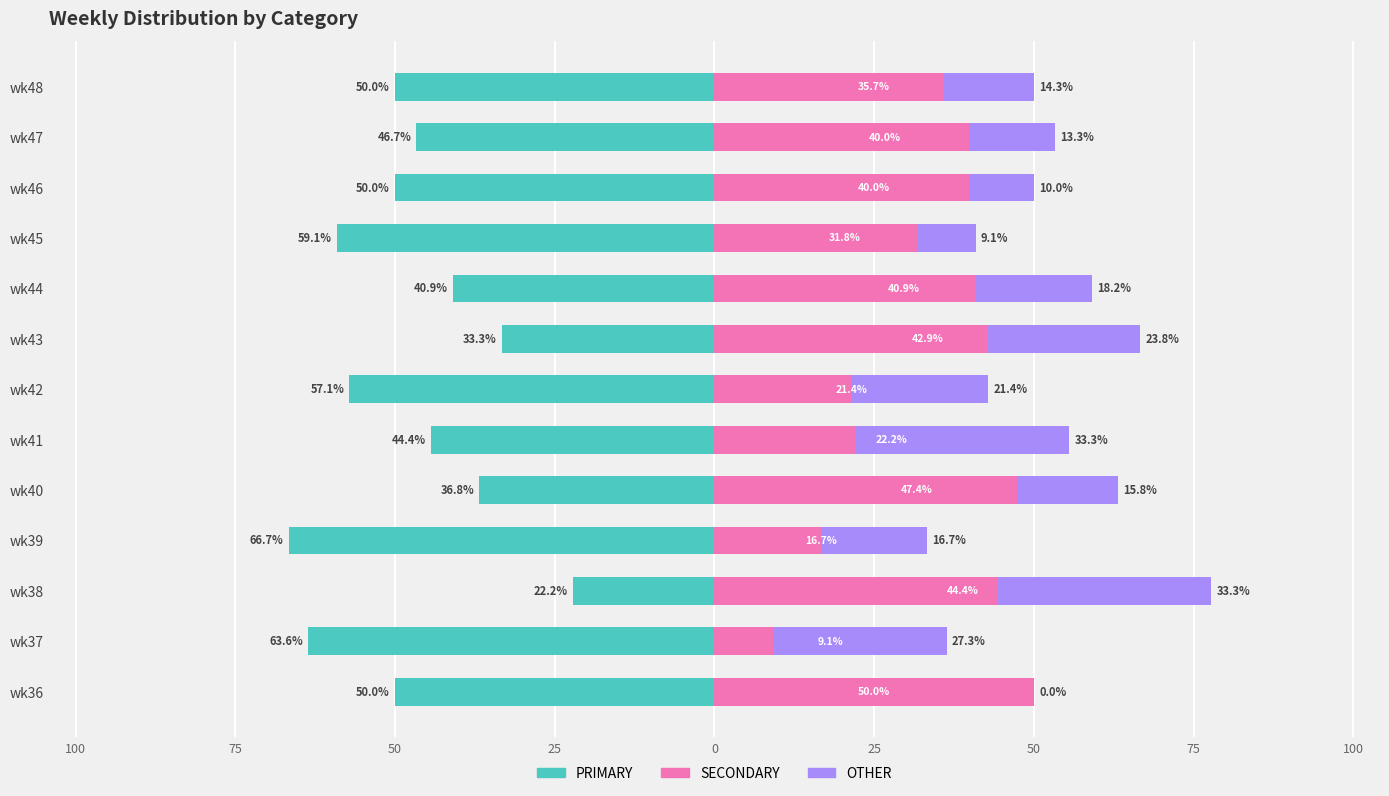

At 100, list the series in order from smallest to largest.

PRIMARY, SECONDARY, OTHER